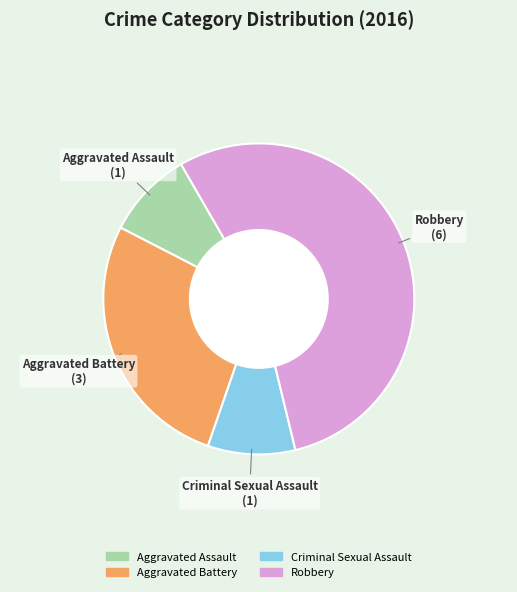

Which has a higher value, Criminal Sexual Assault or Robbery?

Robbery